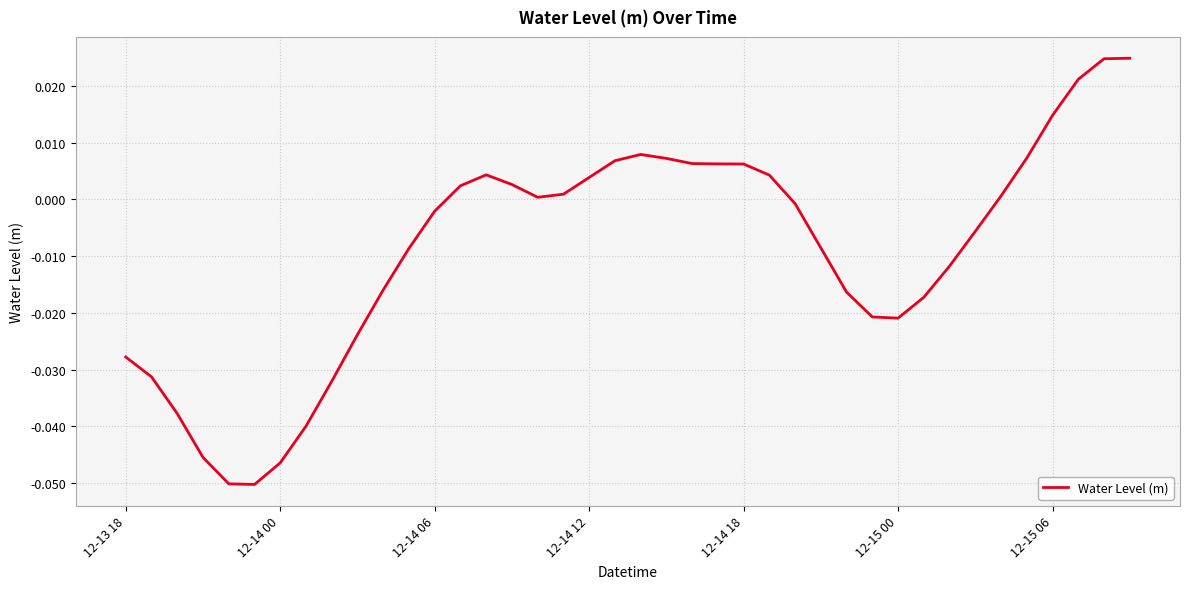

Is this an area chart (filled region under the line)?

No